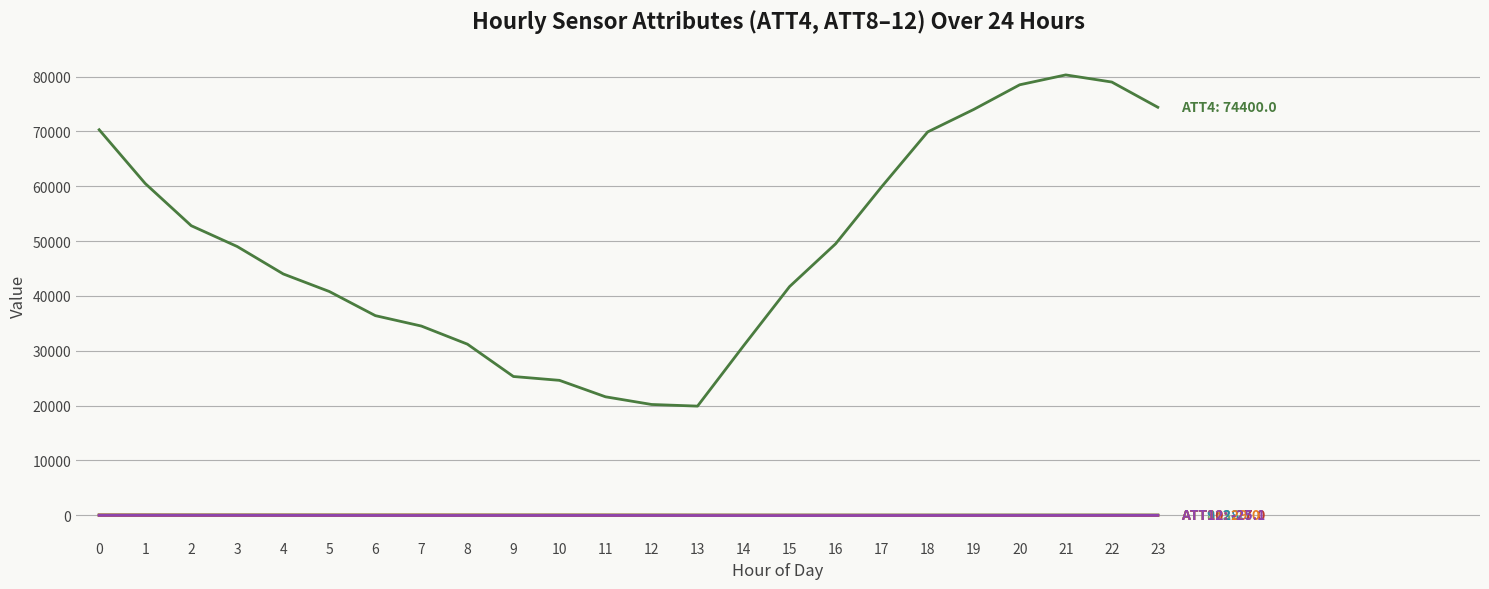

What is the greatest value displayed?

80300.0